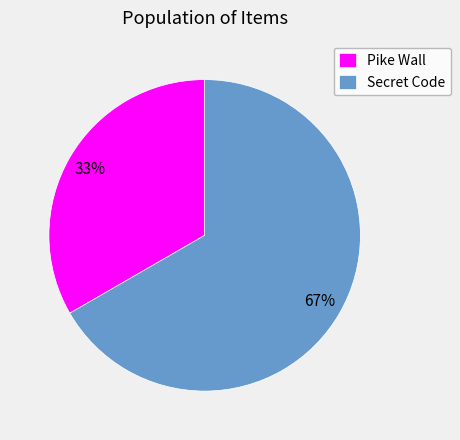

Between Pike Wall and Secret Code, which is larger?

Secret Code